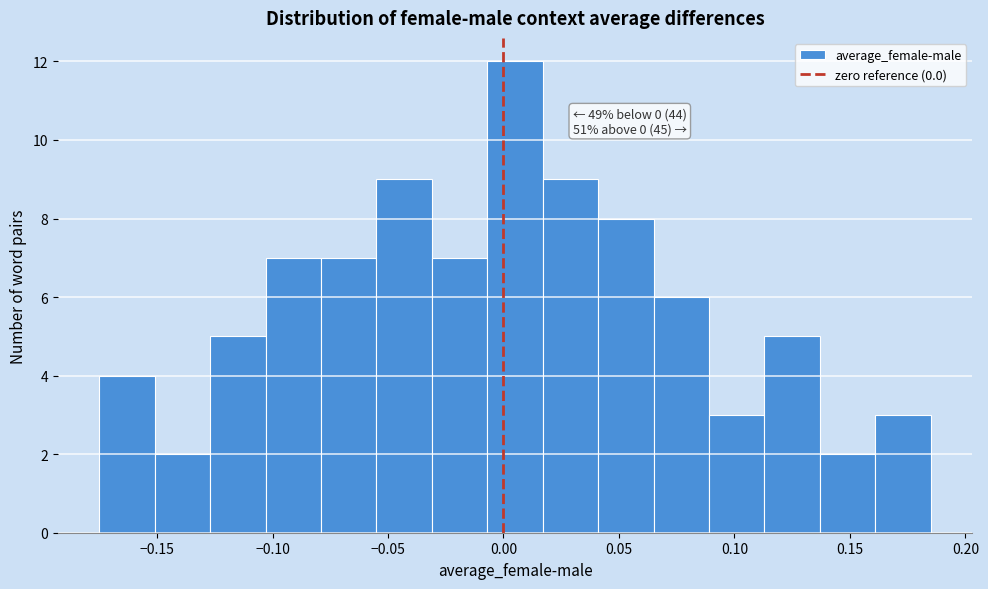

Which range on the x-axis has the tallest bar?

-0.007 to 0.017